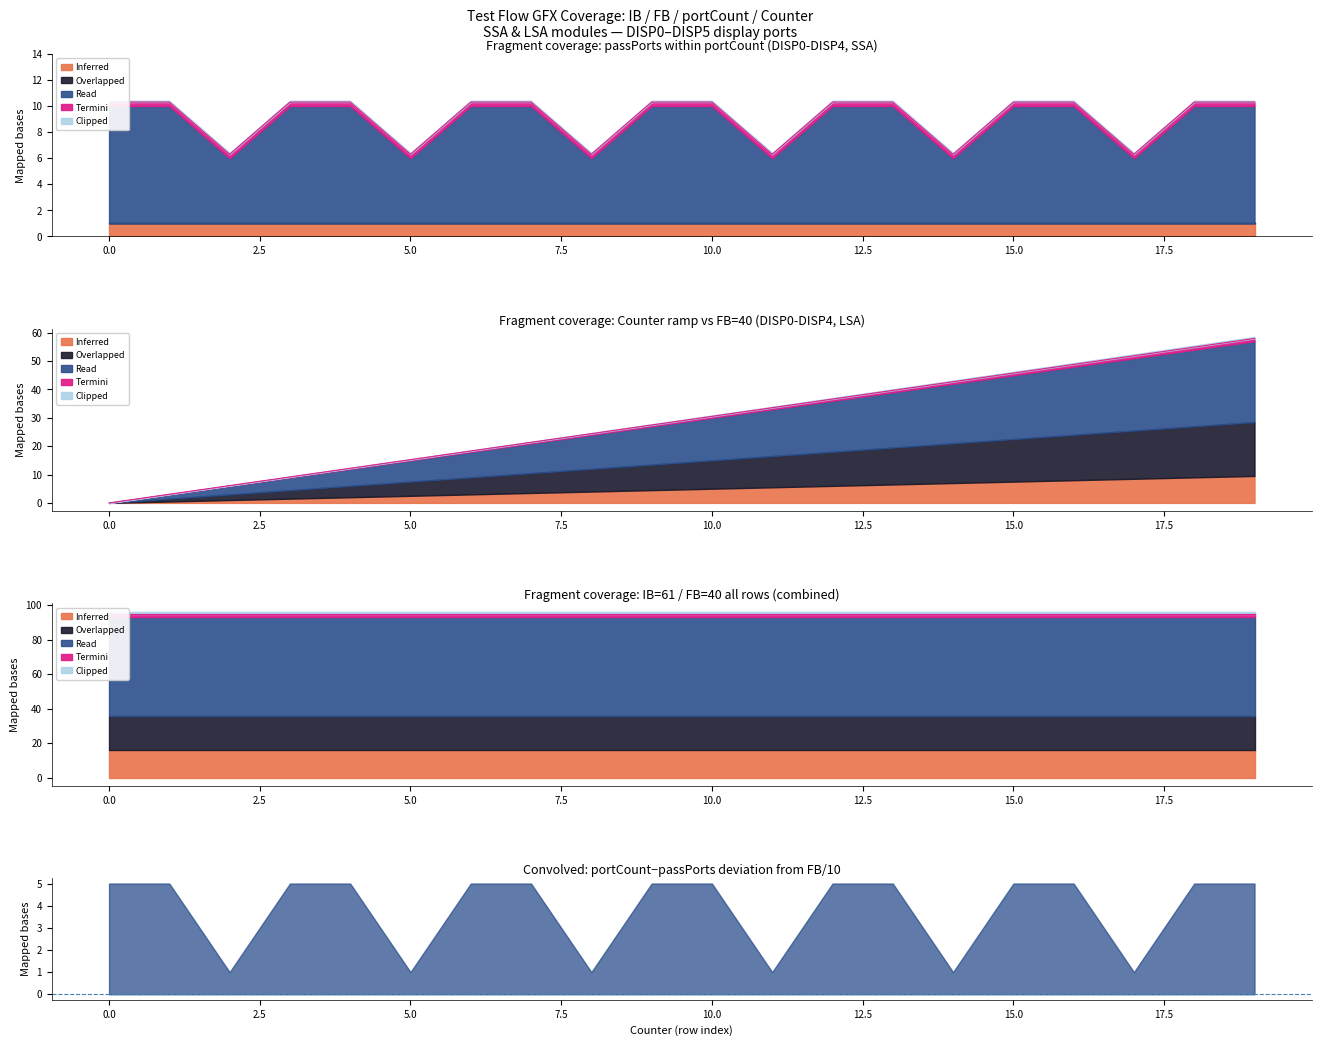

Reading right to left, what are all the values shown in this chart?

portCount: 10.3	10.3	6.3	10.3	10.3	6.3	10.3	10.3	6.3	10.3	10.3	6.3	10.3	10.3	6.3	10.3	10.3	6.3	10.3	10.3
Counter: 58.0	54.9	51.9	48.8	45.8	42.7	39.6	36.6	33.5	30.5	27.4	24.4	21.4	18.3	15.2	12.2	9.2	6.1	3.0	0.0